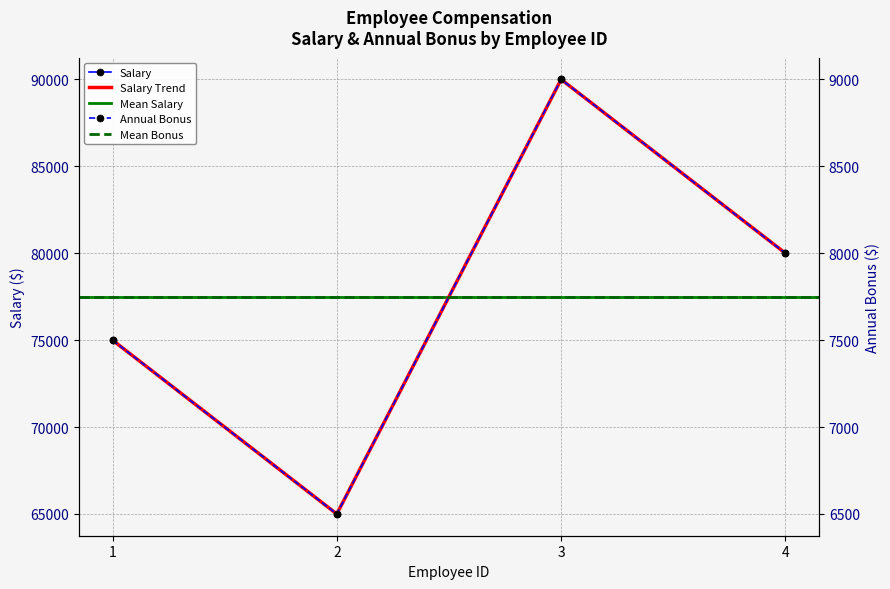

At which label is salary closest to 77500?

1